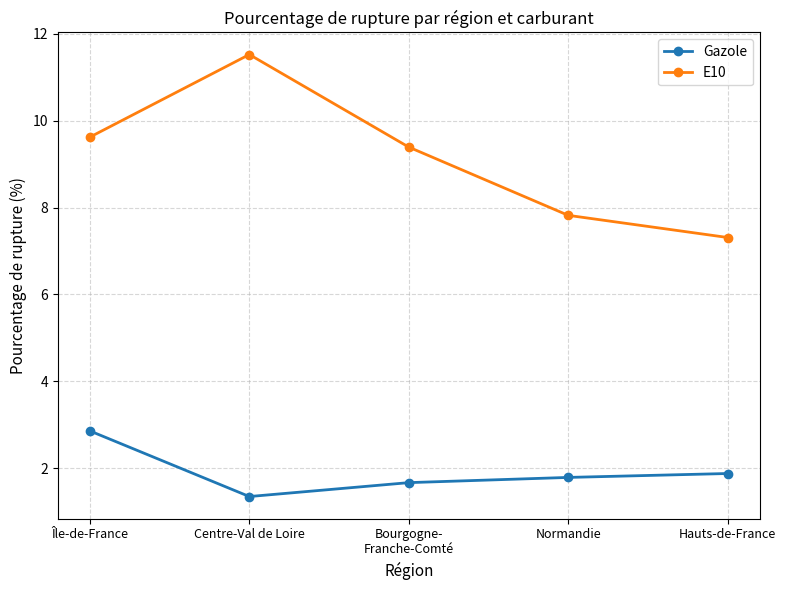

The value of Gazole at Île-de-France is 2.9. True or false?

True